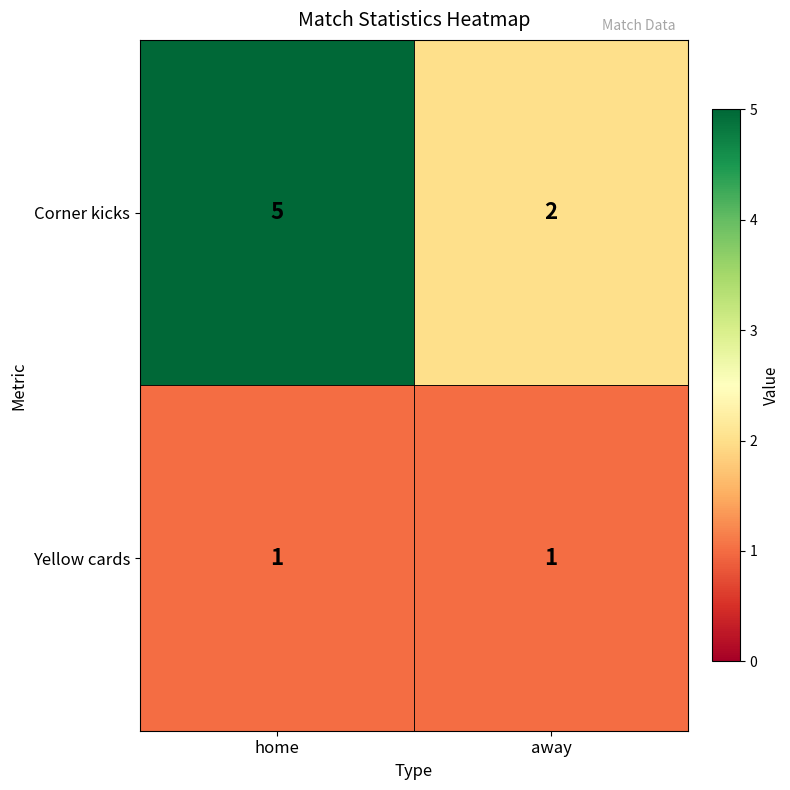

Is it true that Yellow cards equals 2 at home?

False